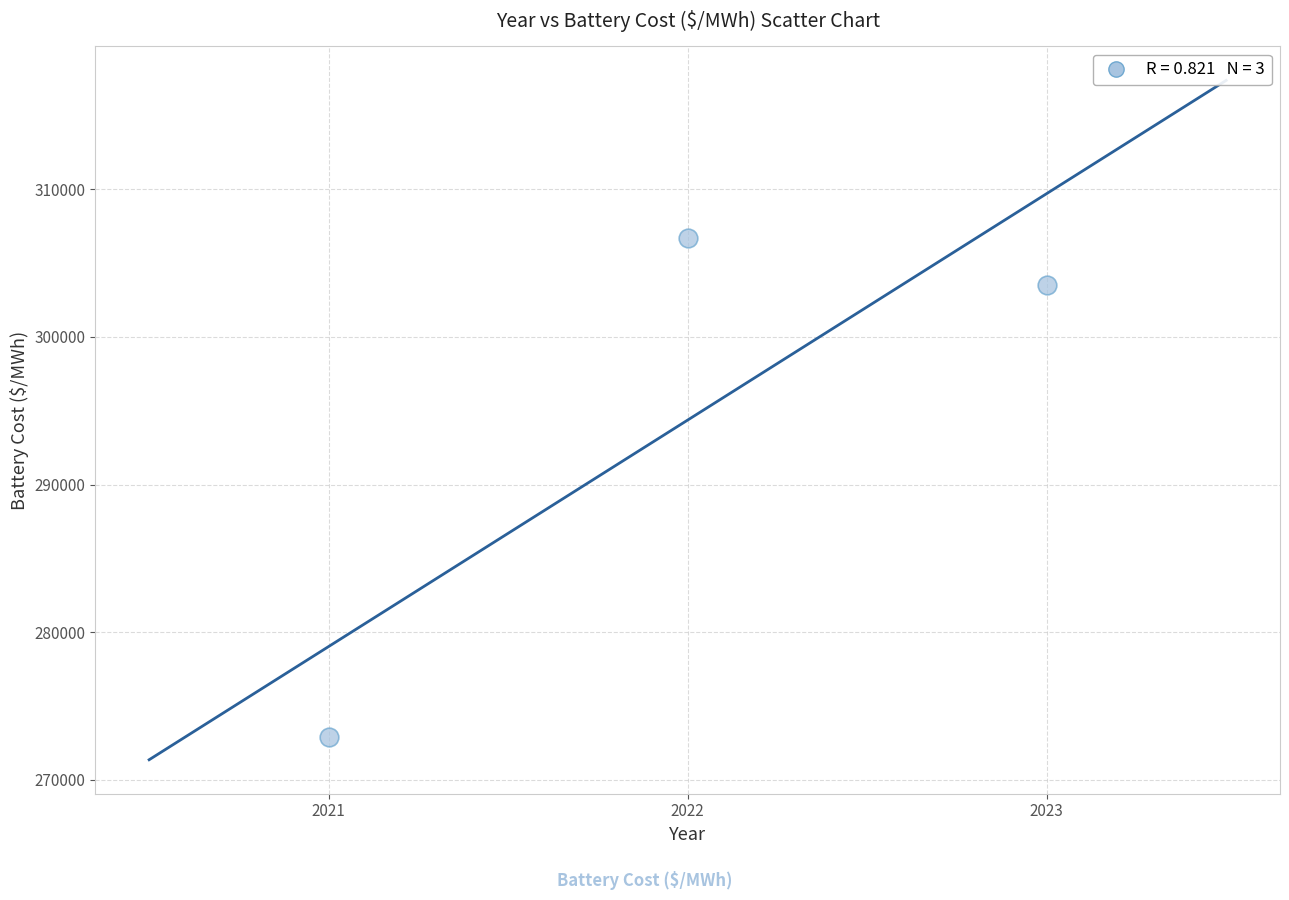

What Y value in the scatter plot is closest to 289783?

303546.3